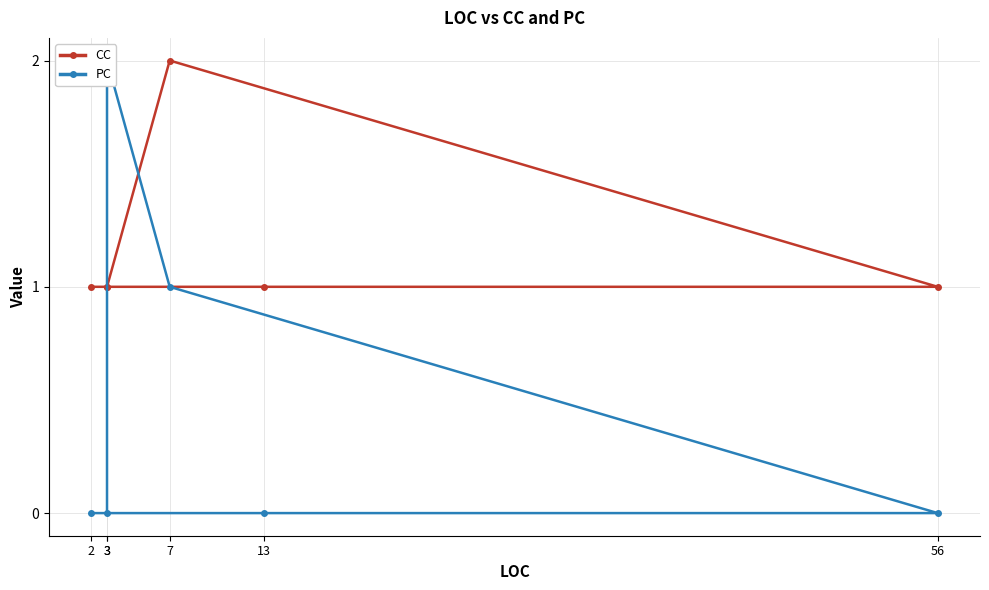

Which label corresponds to the smallest value in the chart?

3